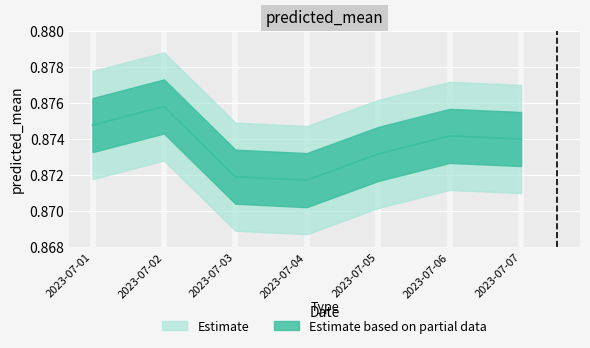

Reading right to left, list all the values displayed in this chart.

2023-07-07=0.9	2023-07-06=0.9	2023-07-05=0.9	2023-07-04=0.9	2023-07-03=0.9	2023-07-02=0.9	2023-07-01=0.9